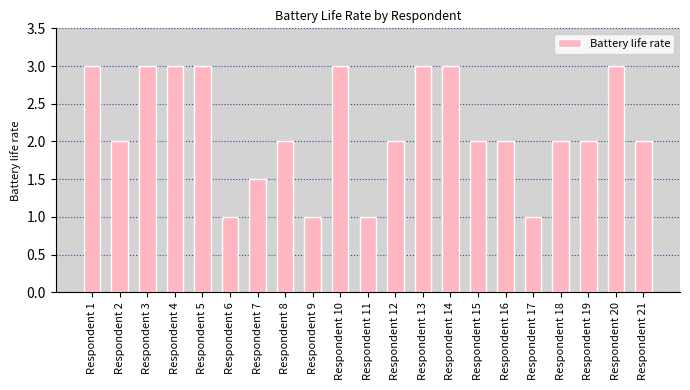

What is the greatest value displayed?

3.0